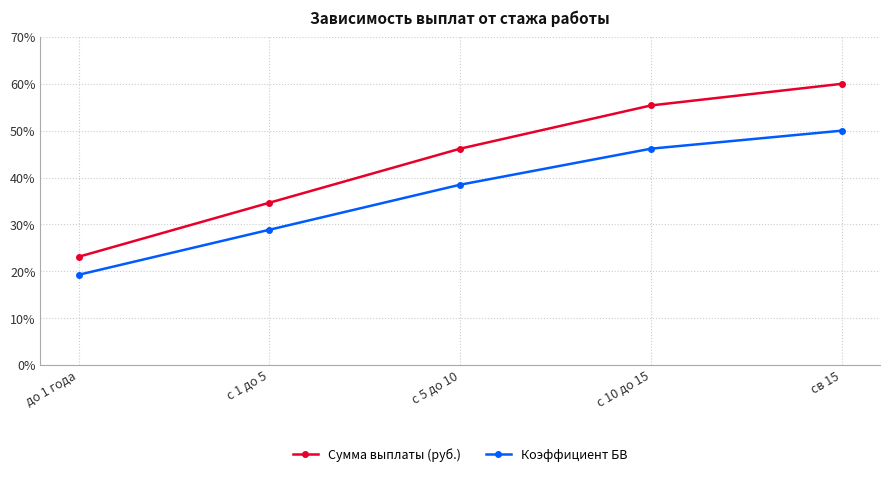

What is the sum of the Коэффициент БВ values at до 1 года and с 10 до 15?

65.4